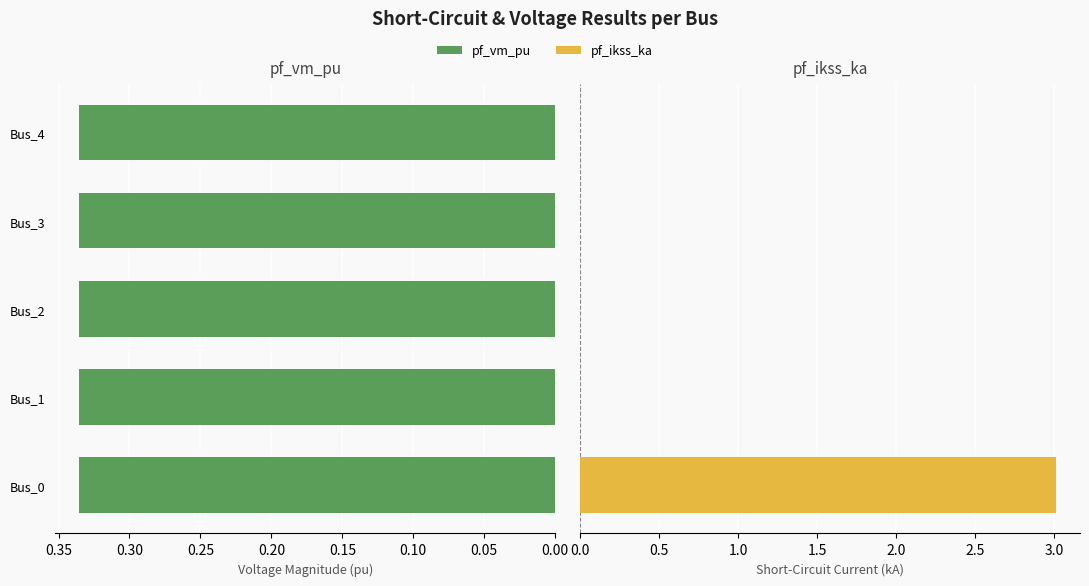

What is the total value across all series at 0.15?

0.6